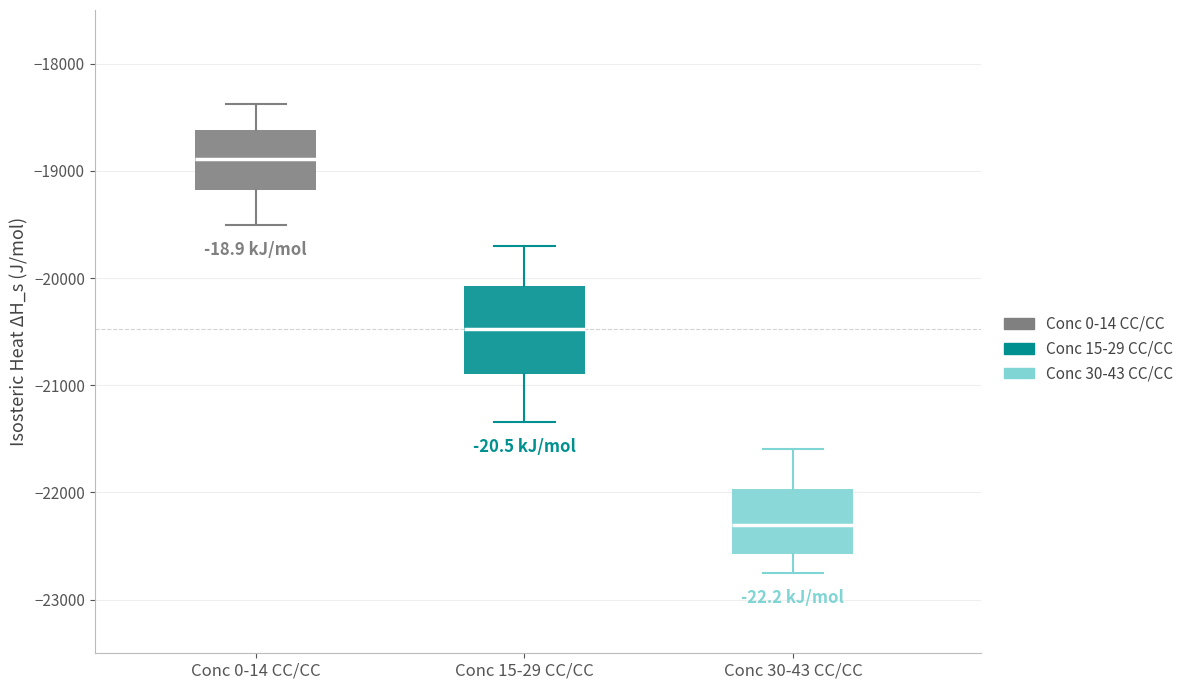

Which box's median line is the lowest?

Conc 30-43 CC/CC